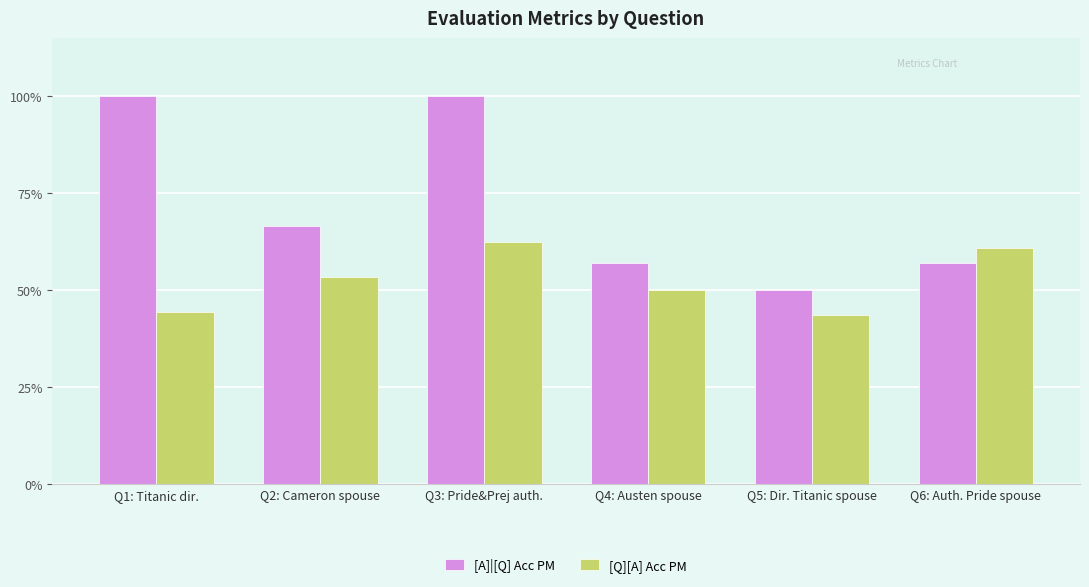

At Q5: Dir. Titanic spouse, list the series in order from smallest to largest.

[Q][A] Acc PM, [A]|[Q] Acc PM